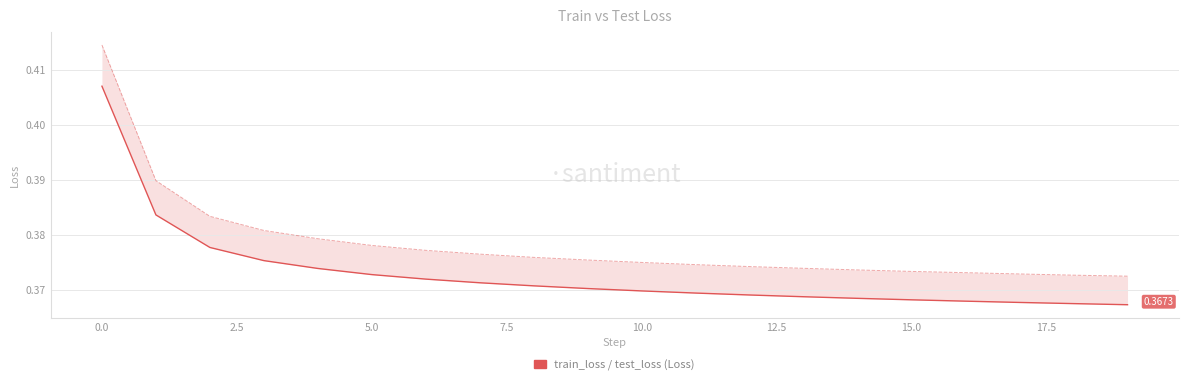

Does the chart display data point markers on the line(s)?

No